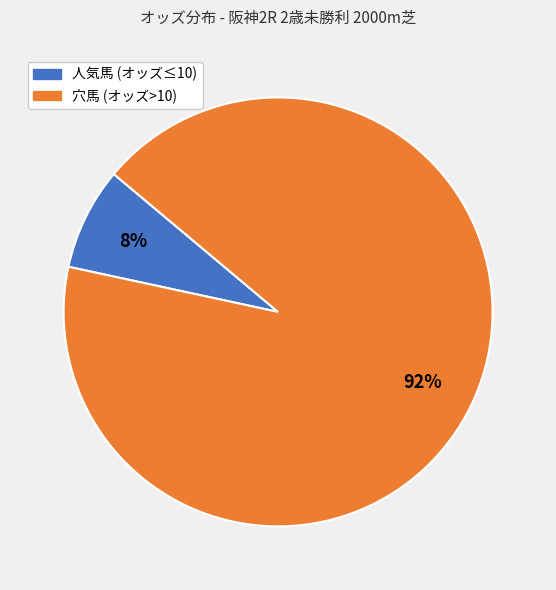

To the nearest percent, what is the average slice percentage?

50%